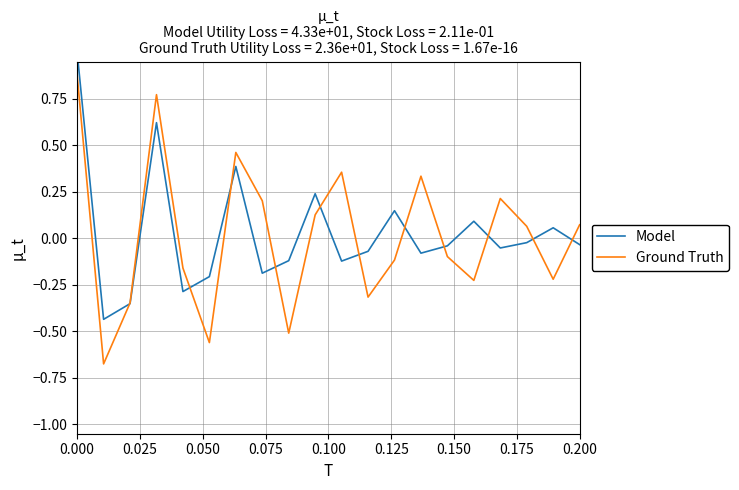

After their last crossing, which series has the higher values: Ground Truth or Model?

Ground Truth